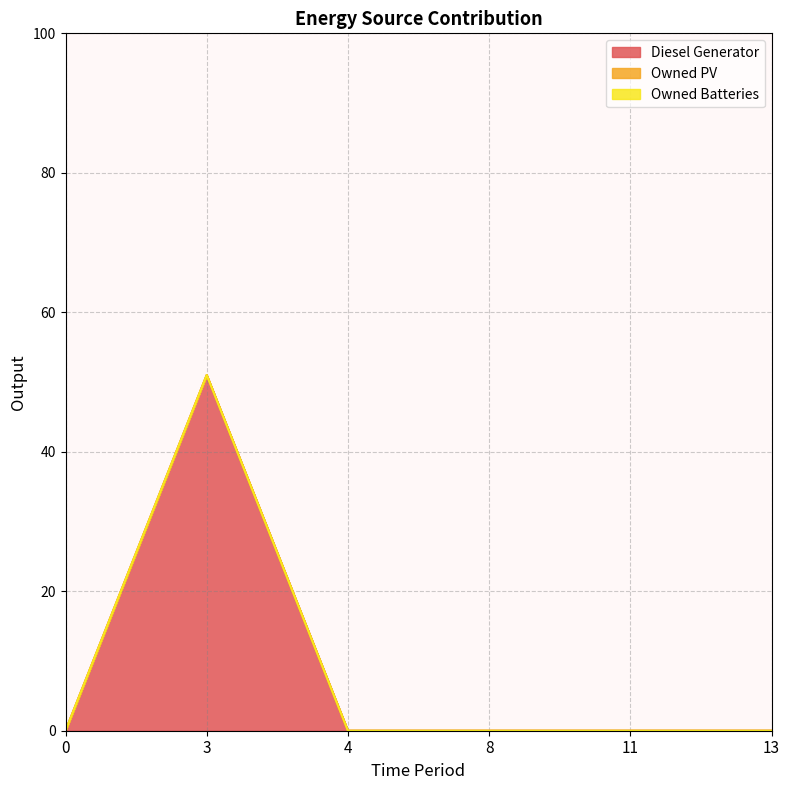

Is it true that Owned PV equals 0 at 0?

True